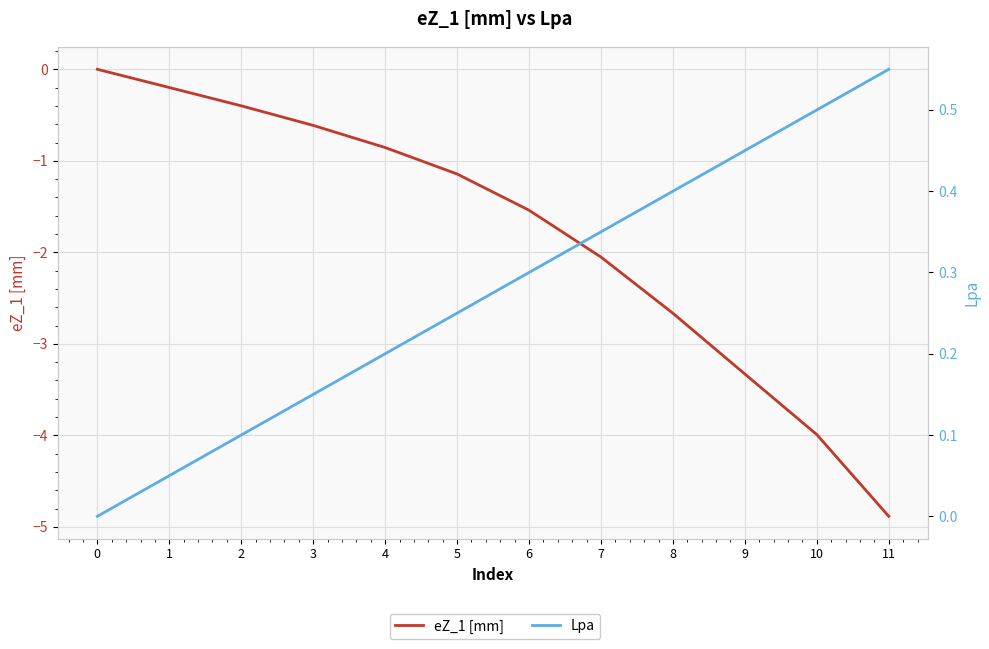

How many data points in eZ_1 [mm] are above -1?

5